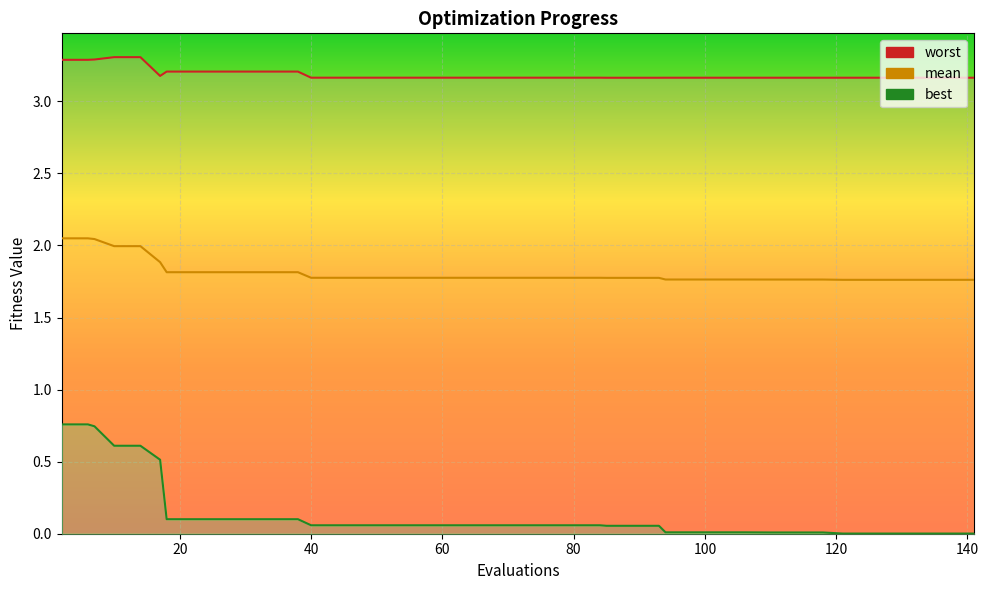

True or false: mean and worst intersect in this chart.

False